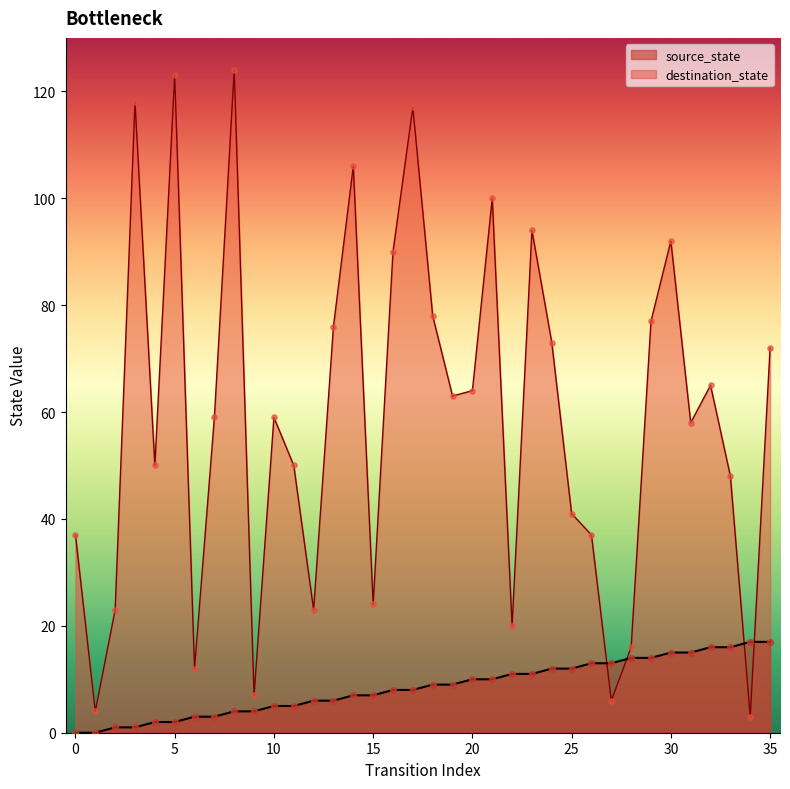

Which series reaches the maximum Y coordinate?

destination_state